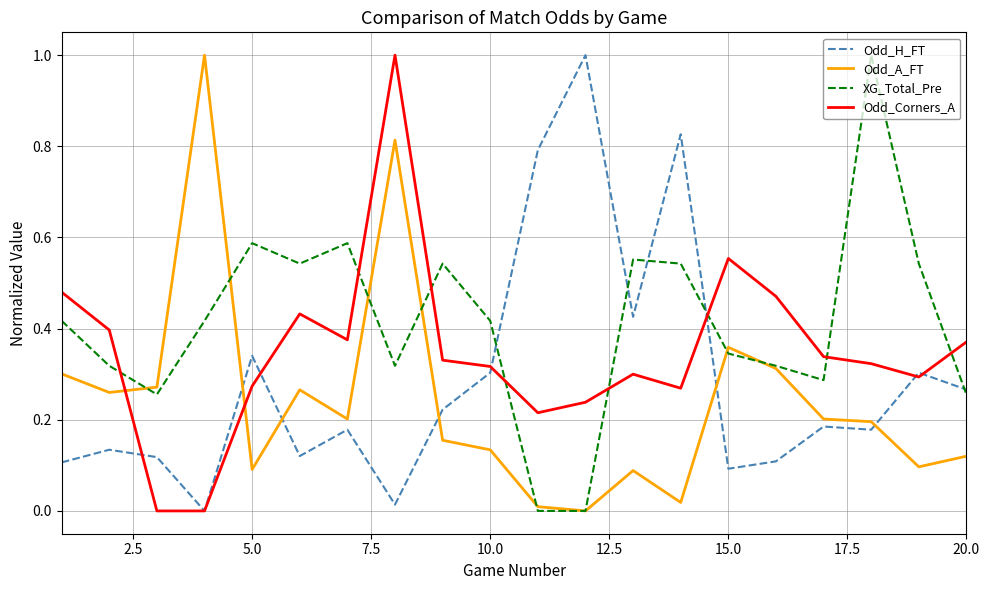

Which series has the largest total across all categories?

XG_Total_Pre